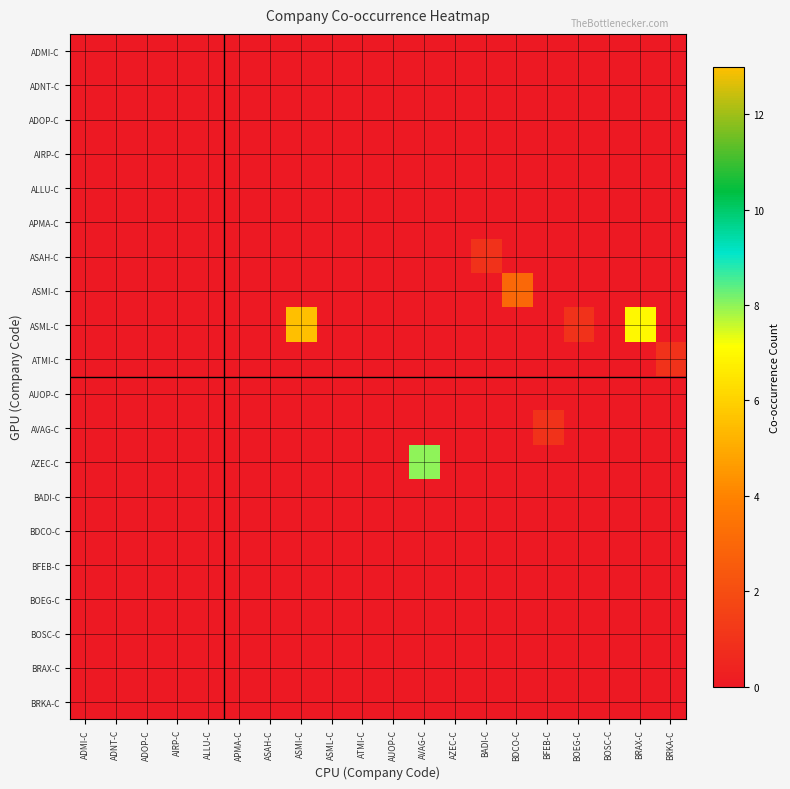

What is the spread (max minus min) of values at AVAG-C?

8